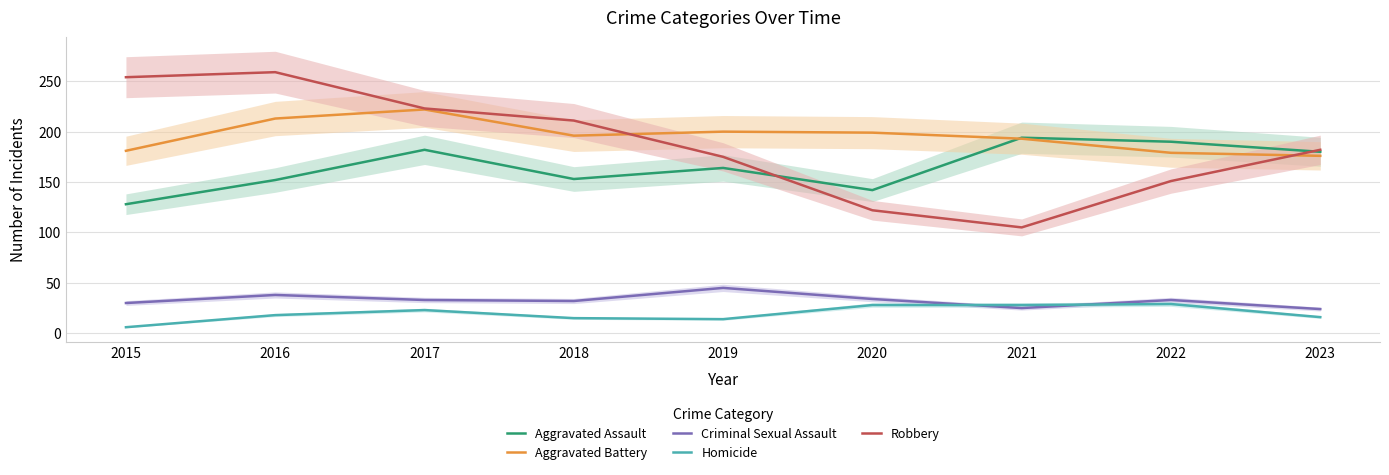

Does the chart display data point markers on the line(s)?

No